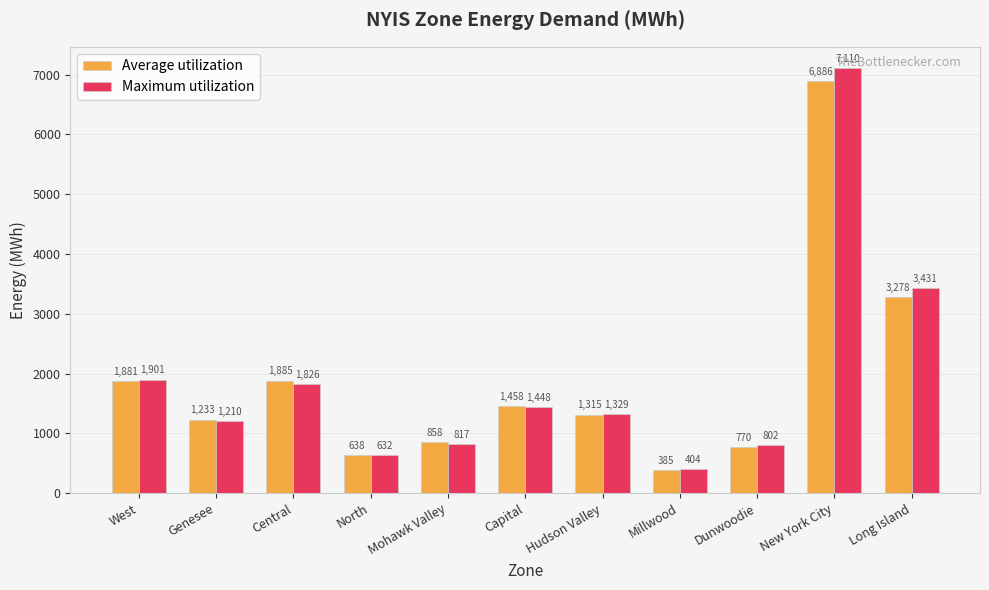

What is the sum of the Maximum utilization values at Long Island and North?

4063